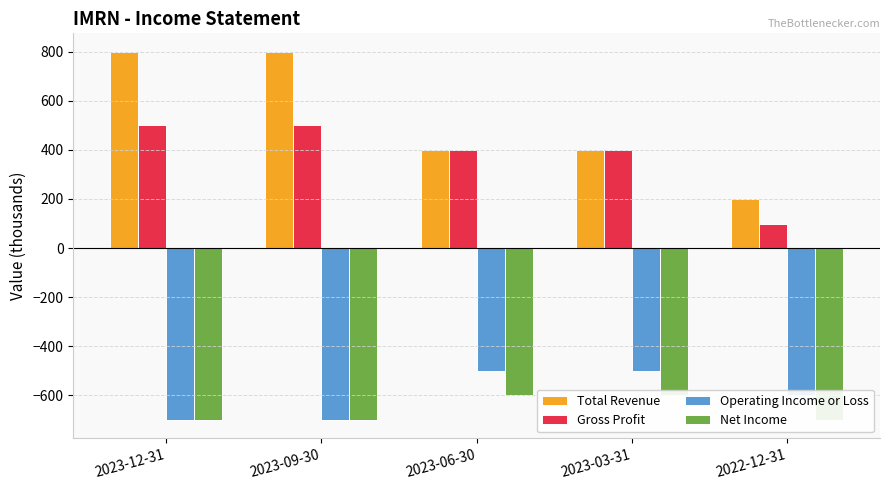

The Total Revenue series shows 800 at 2023-09-30. True or false?

True